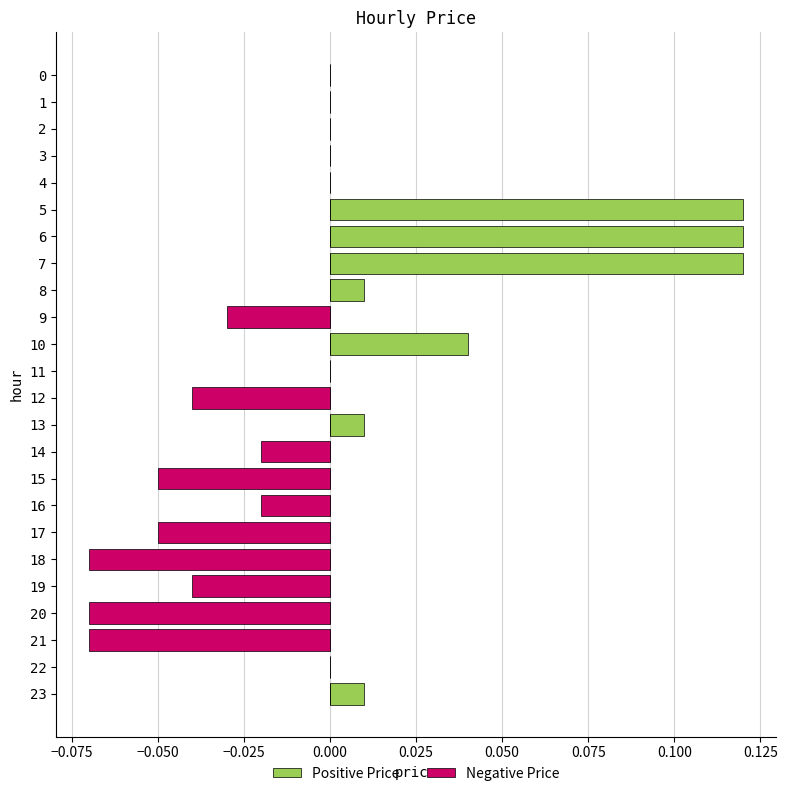

How many groups of bars are there?

24